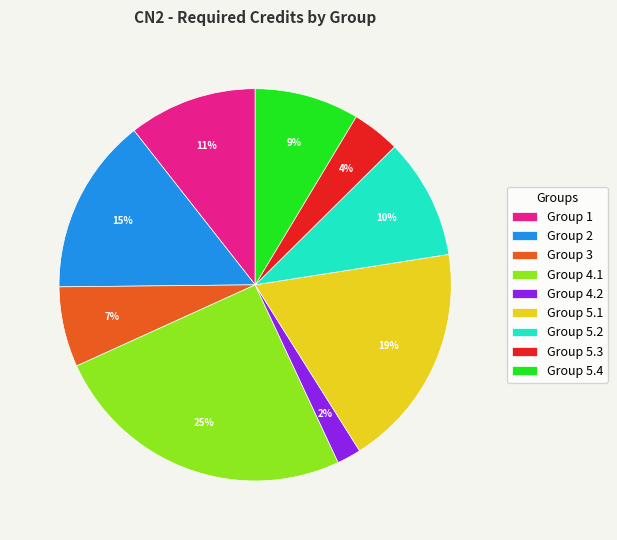

Is there a majority slice in this chart?

No